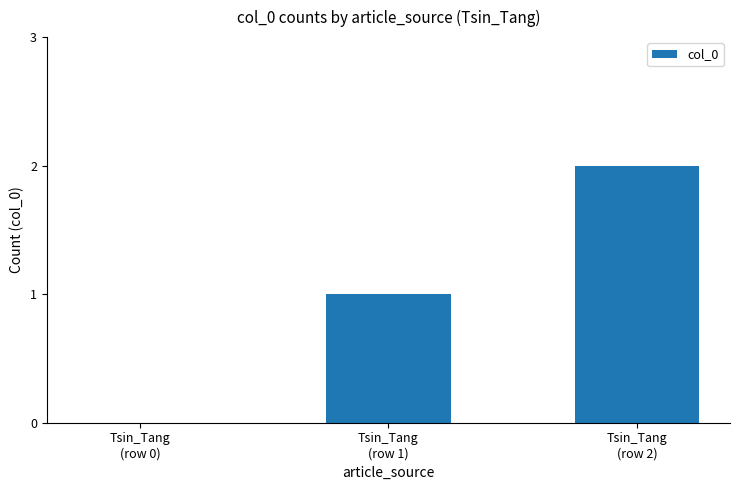

What is the difference between the values at Tsin_Tang
(row 2) and Tsin_Tang
(row 1)?

1